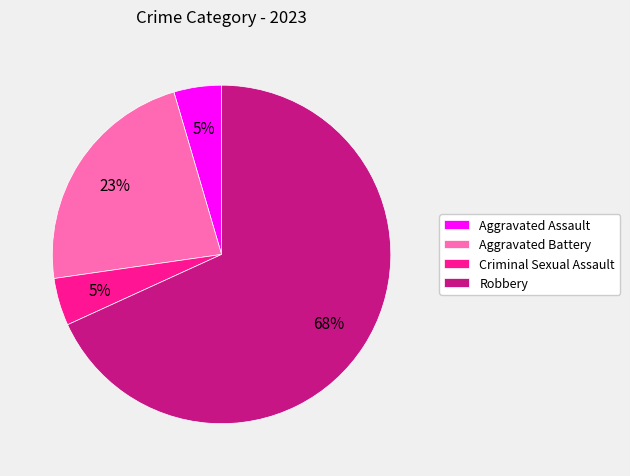

To the nearest percent, what is the average slice percentage?

25%